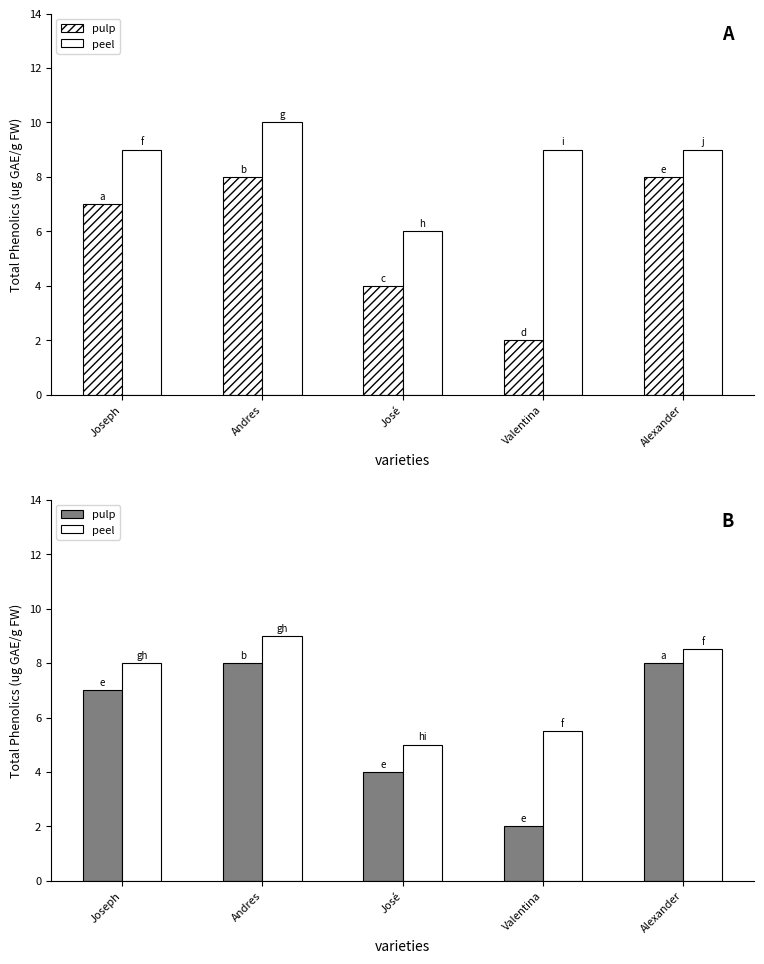

Reading left to right, extract all data points from this chart.

col_1: 7.0	8.0	4.0	2.0	8.0
col_2: 9.0	10.0	6.0	9.0	9.0
col_3: 8.0	9.0	5.0	5.5	8.5